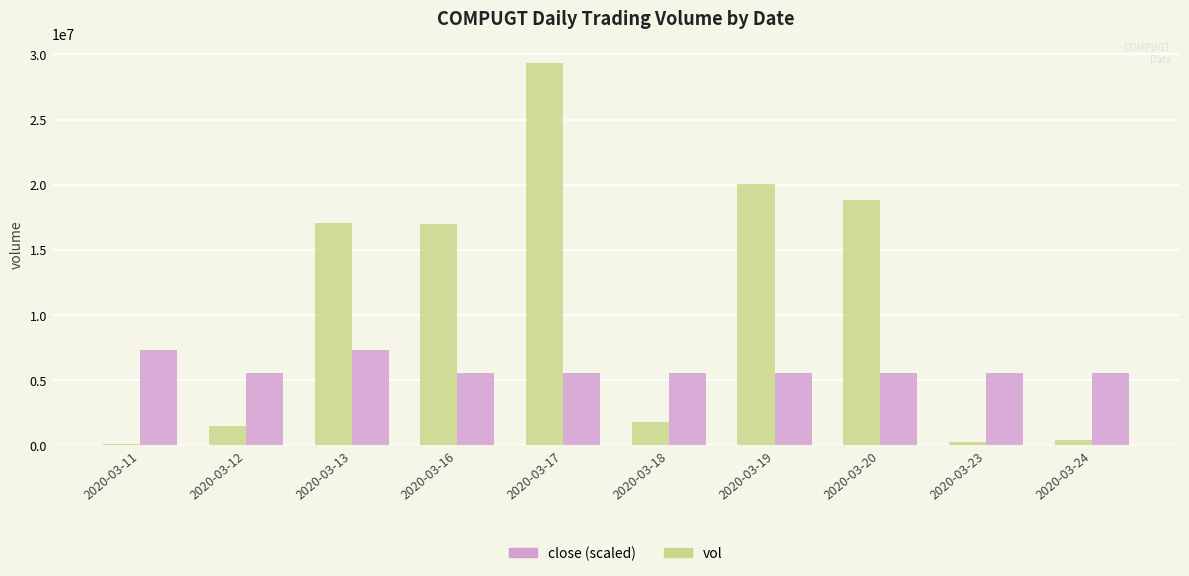

What is the maximum value shown in the chart?

29347400.0